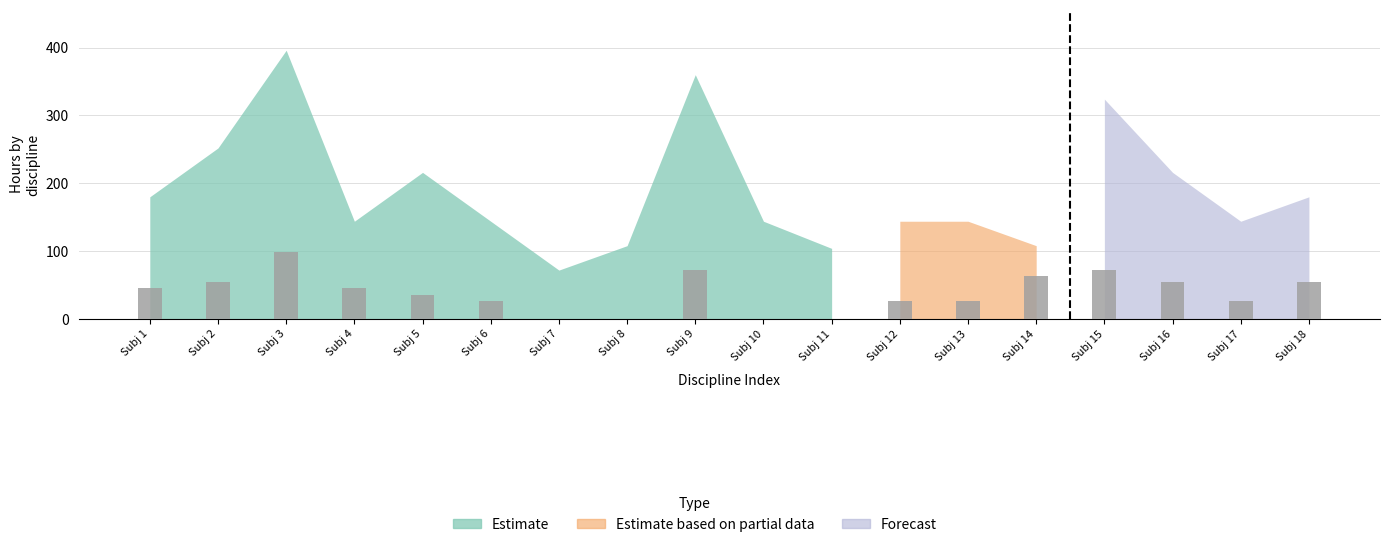

What is the average value of the Estimate series?

188